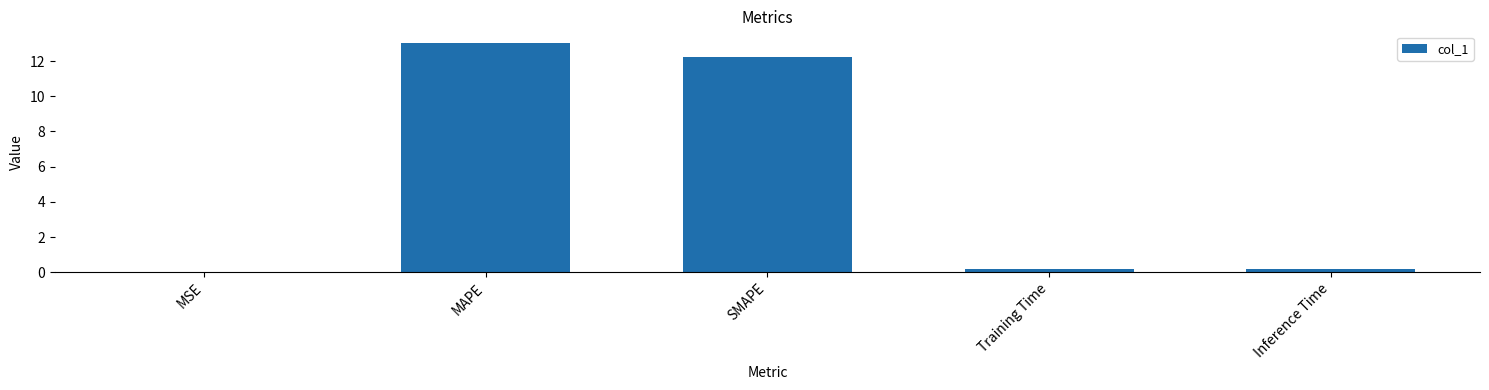

Between Inference Time and MAPE, which is larger?

MAPE